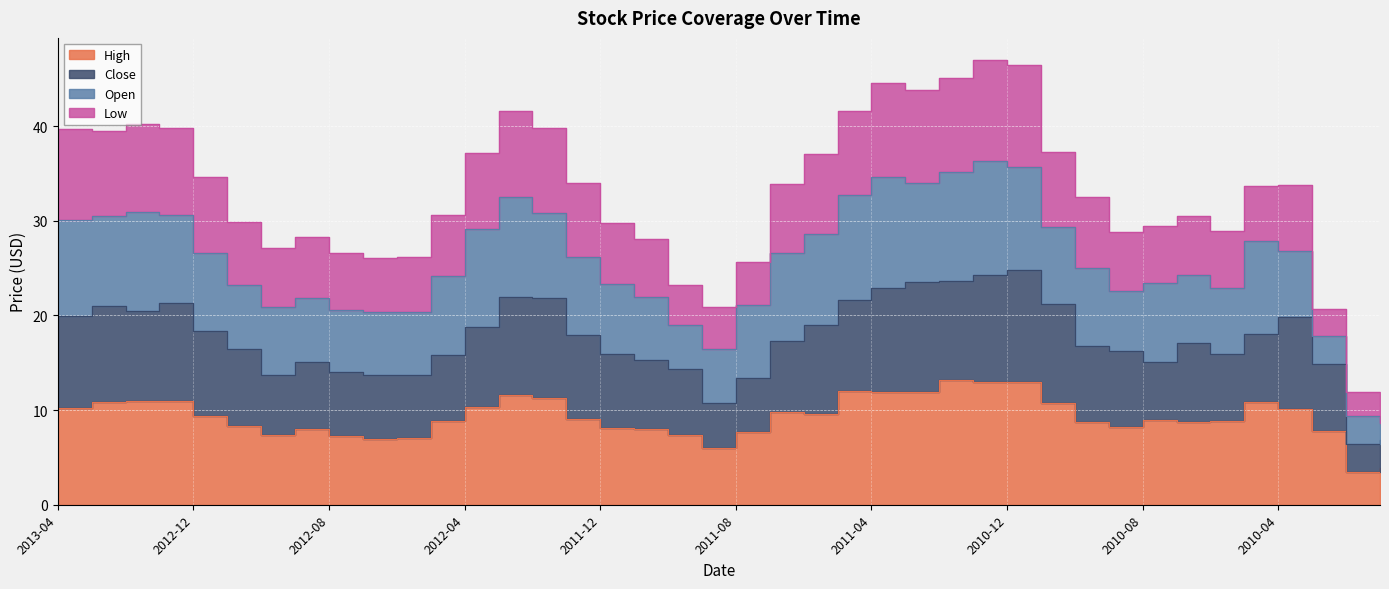

The Close series shows 22.9 at 2011-04. True or false?

True